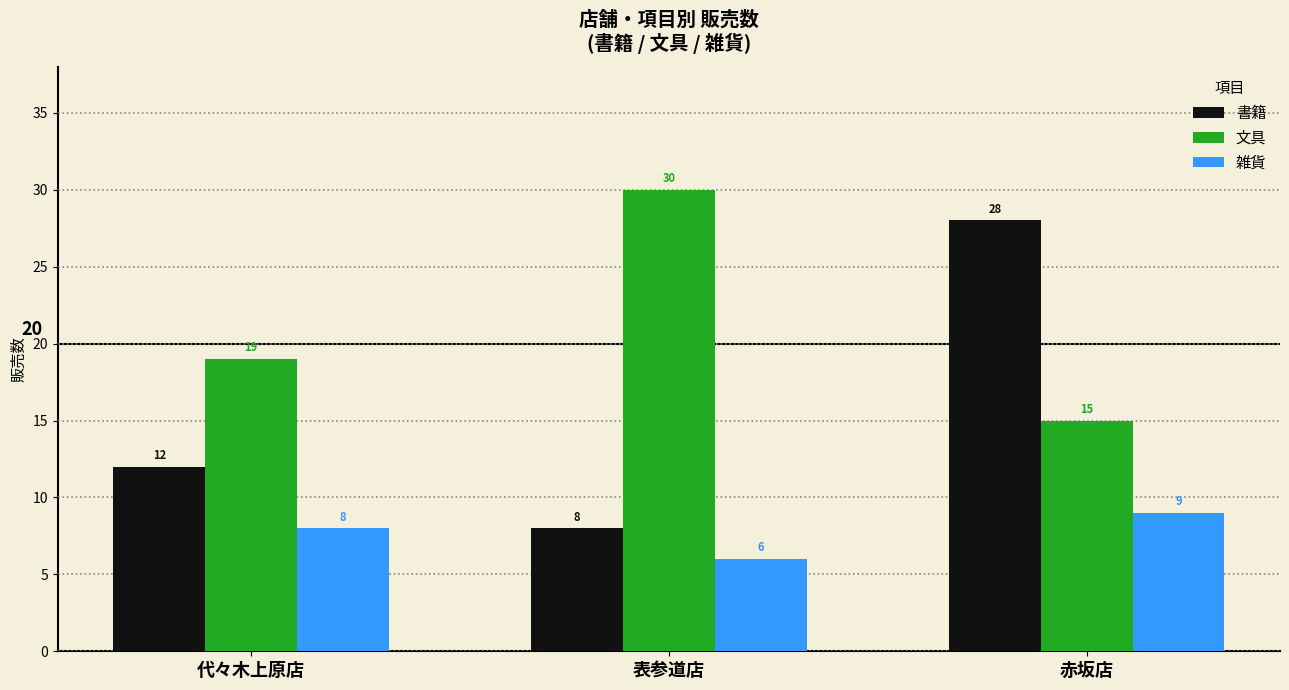

At which label is 文具 closest to 22?

代々木上原店